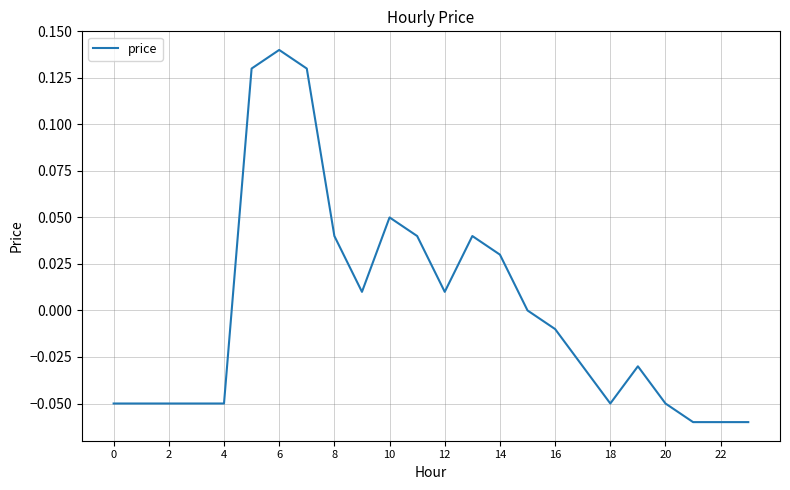

How many lines are shown in the chart?

1